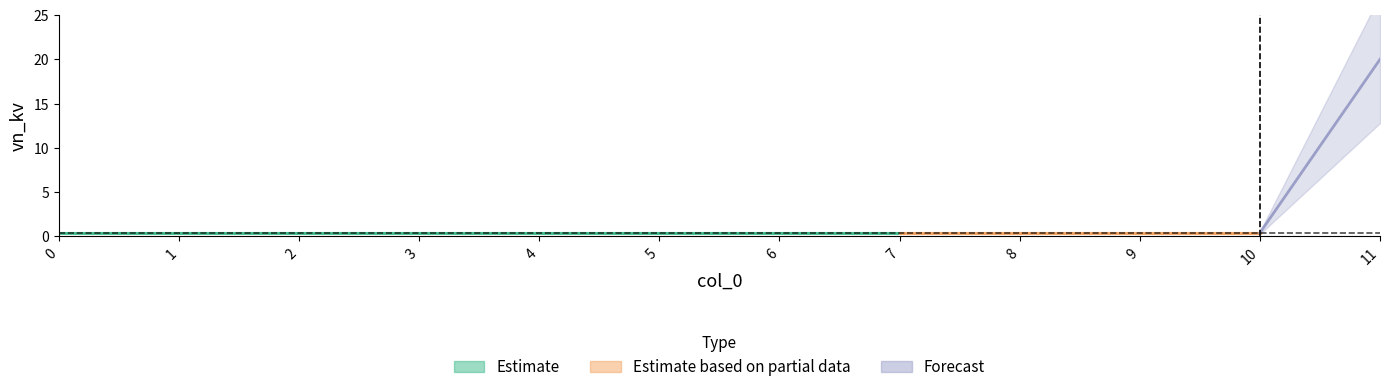

True or false: there are more than 1 points higher than both neighbors.

False